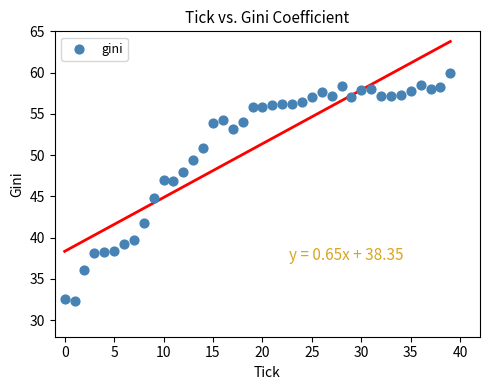

What is the range of Y values (max minus min)?

27.7